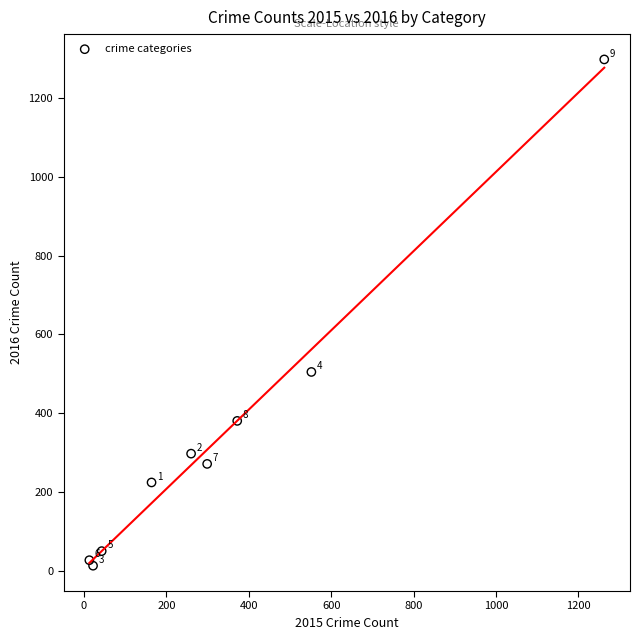

What Y value in the scatter plot is closest to 655?

505